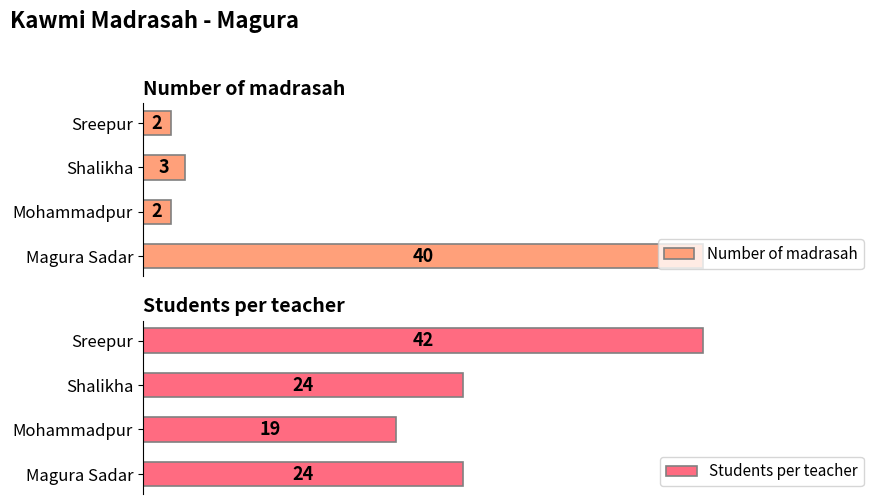

Which category has the highest value in the Number of madrasah series?

Magura Sadar